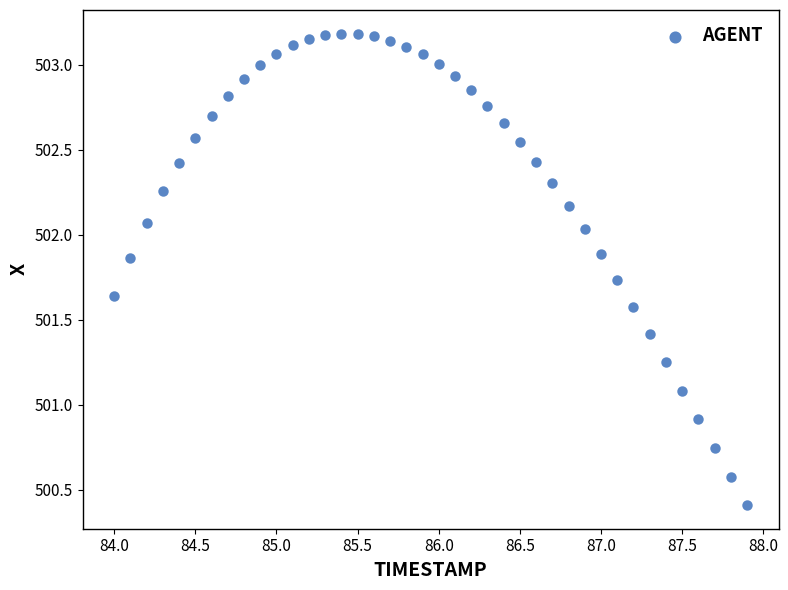

What is the range of Y values (max minus min)?

2.8